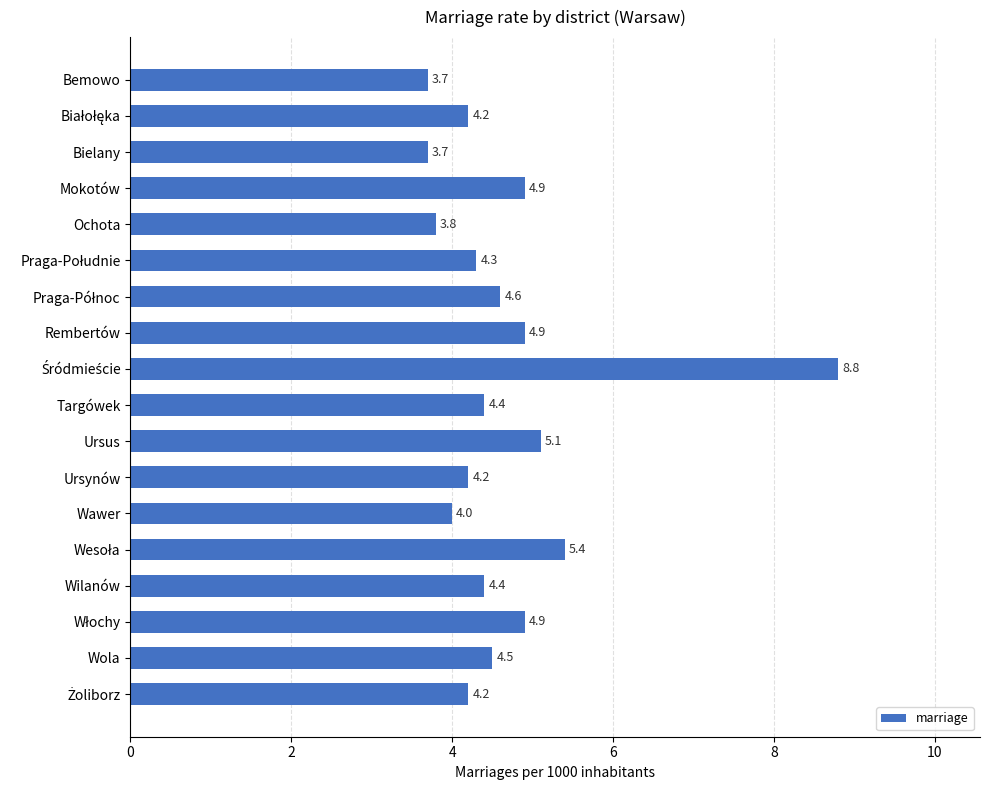

What is the approximate value at Targówek?

4.4